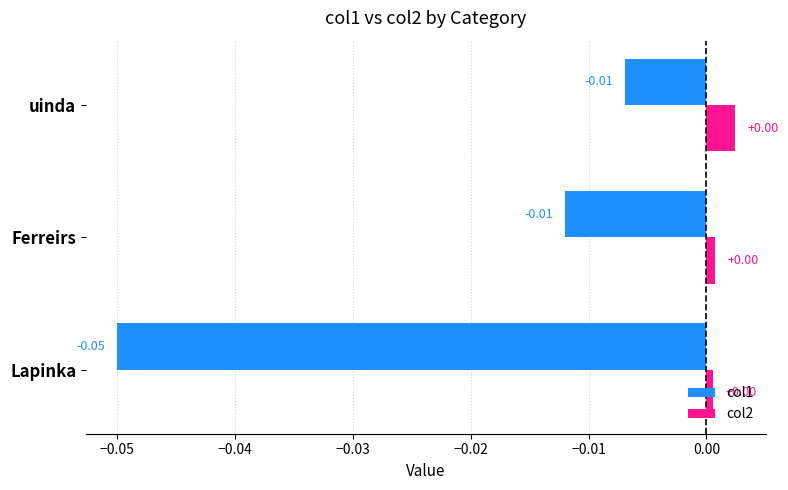

Which series has the widest spread of values?

col1